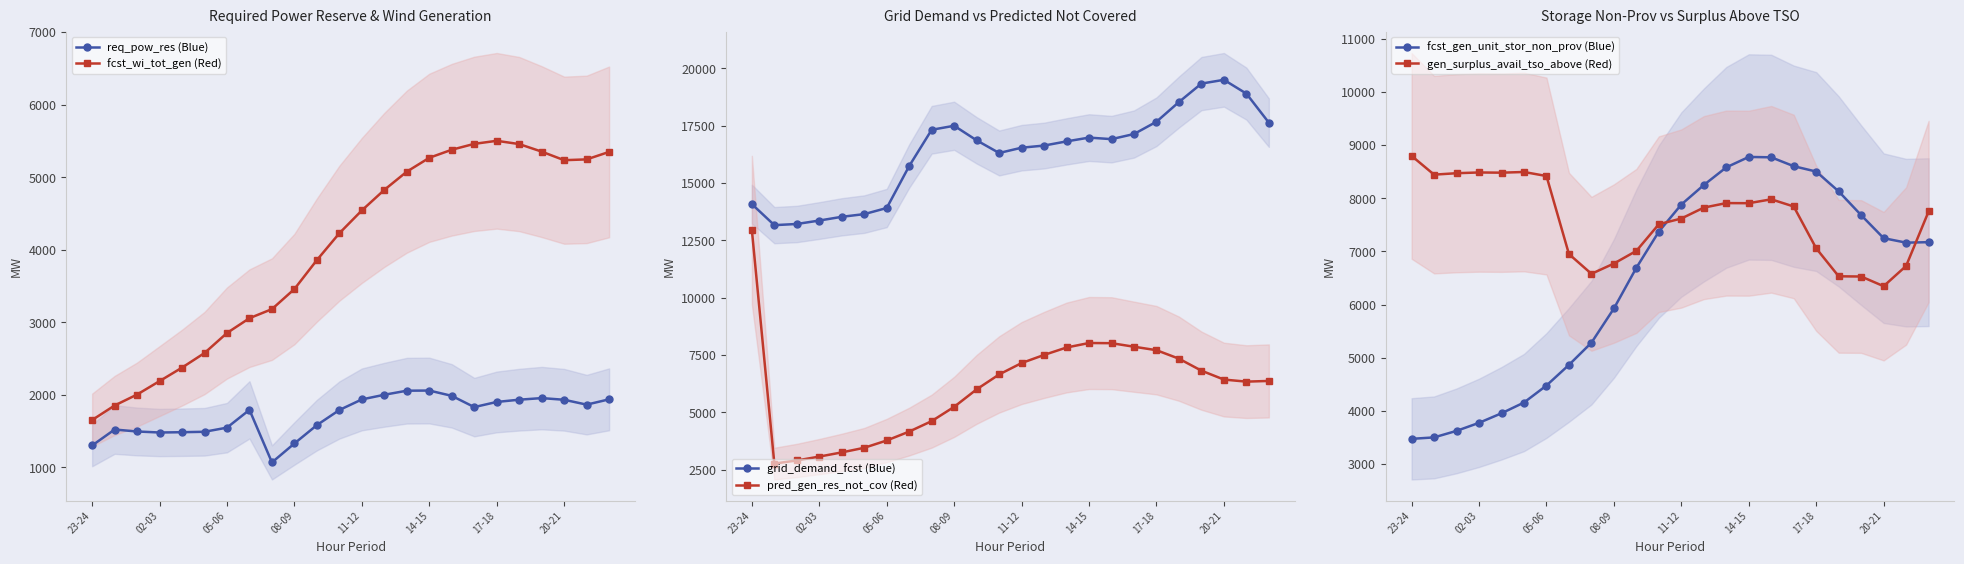

In req_pow_res (Blue), how many points are higher than both neighbors (excluding endpoints)?

4